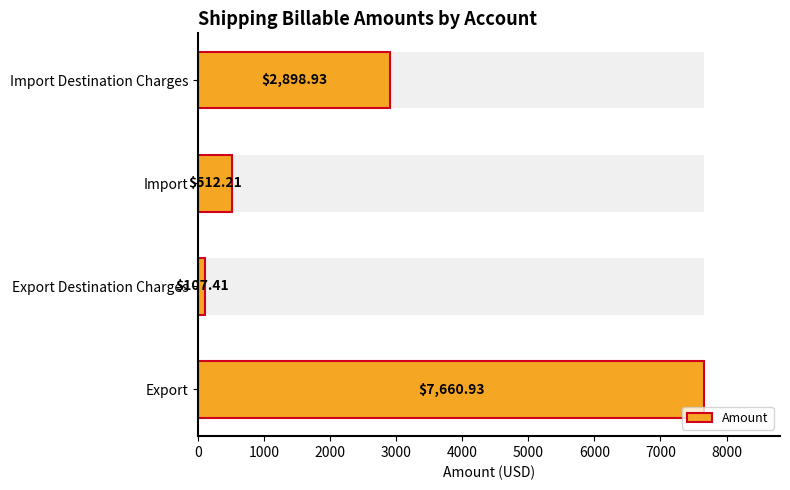

What is the greatest value displayed?

7660.9